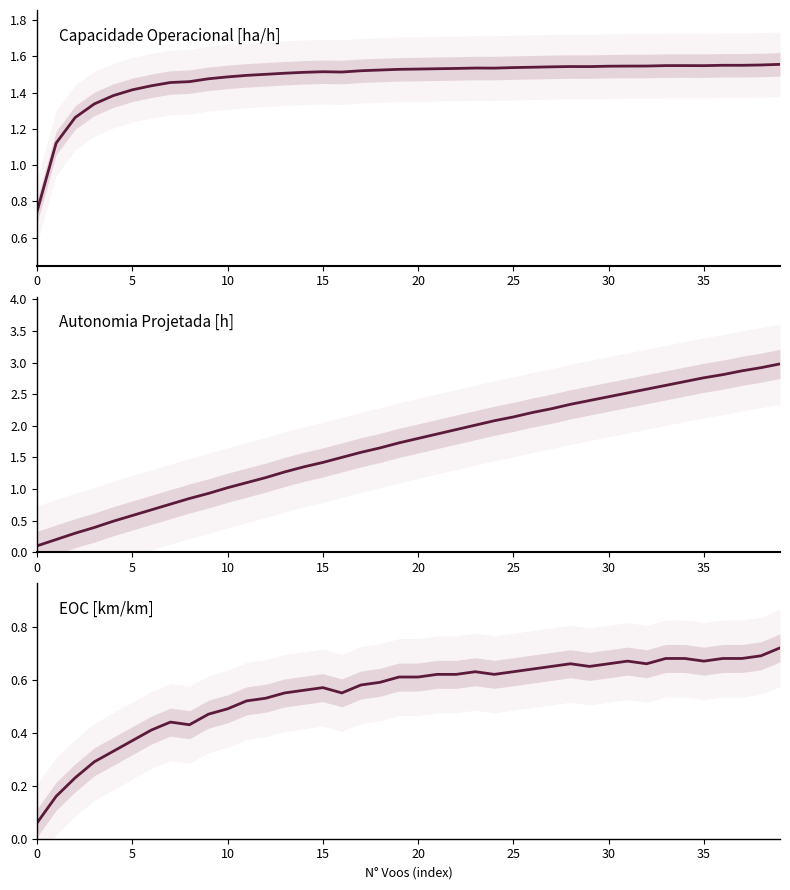

At which category is the sum across all series the highest?

39